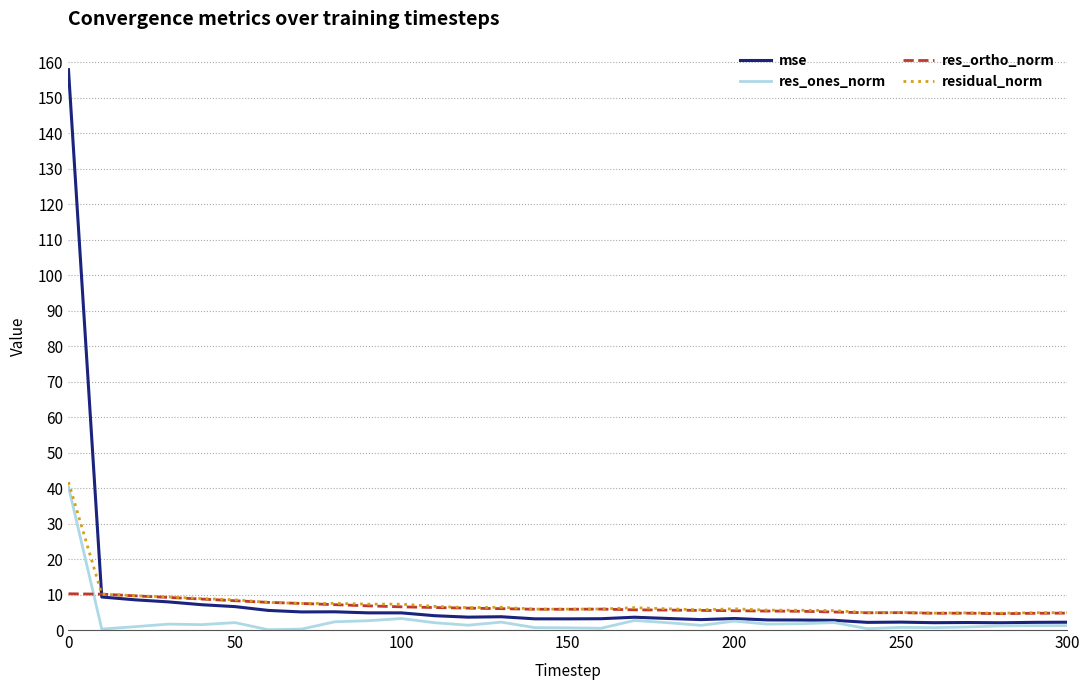

What is the highest value of the mse series?

157.9